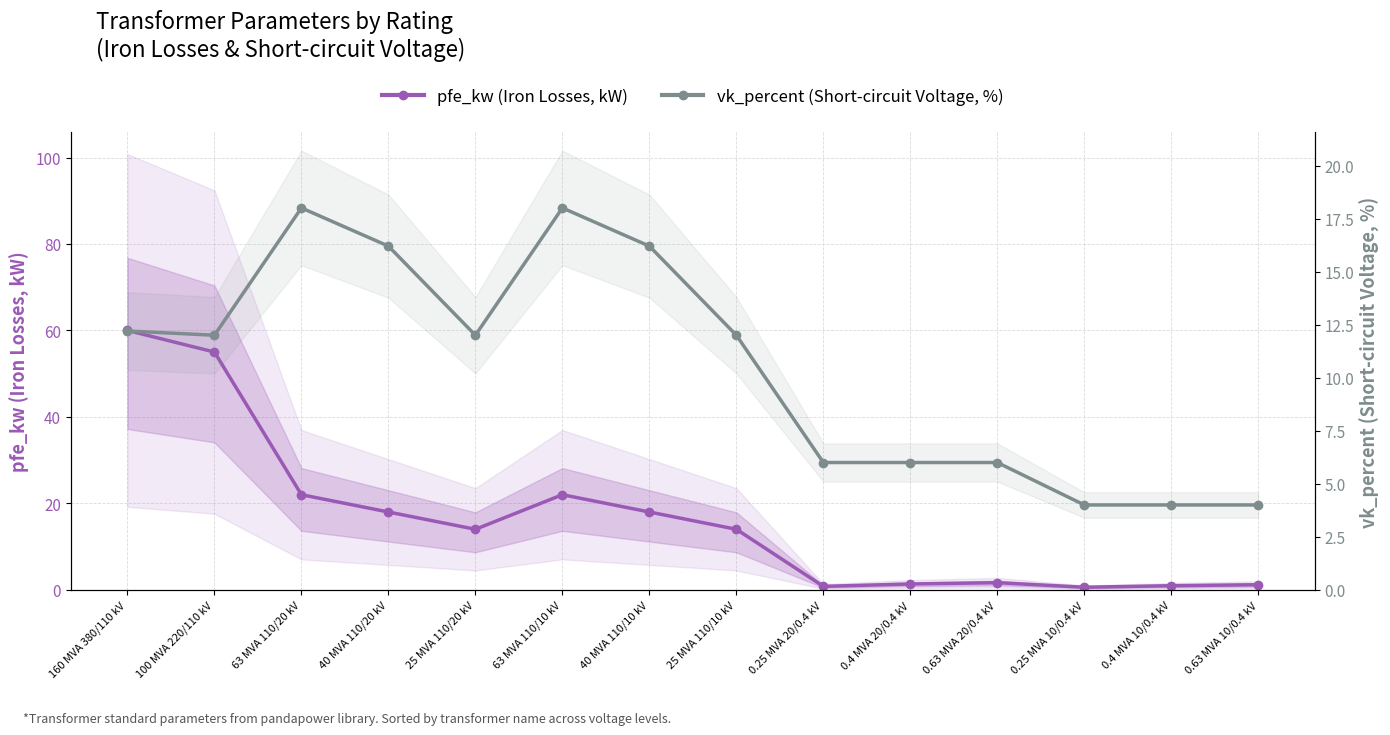

What is the smallest value displayed?

0.6